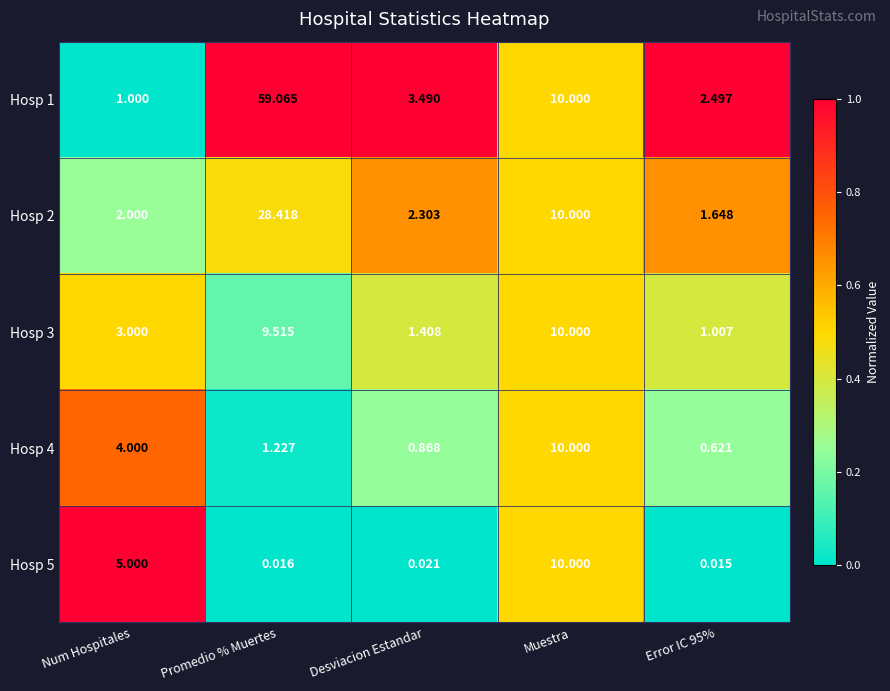

Which label corresponds to the largest value in the chart?

Promedio % Muertes